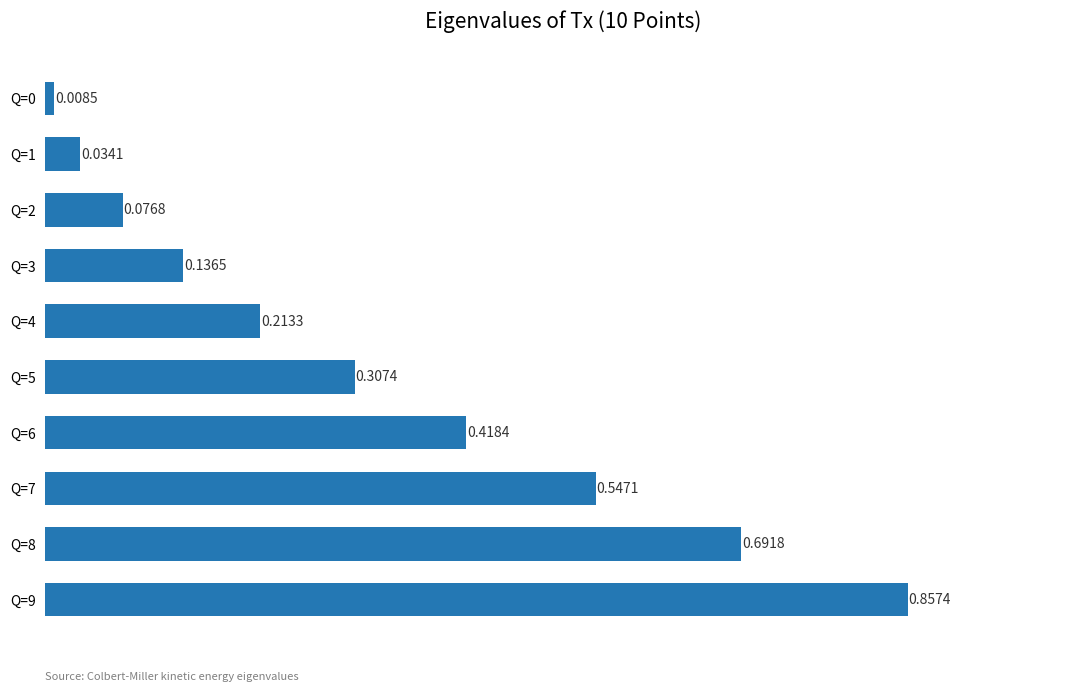

What is the difference between the maximum and second lowest values?

0.8